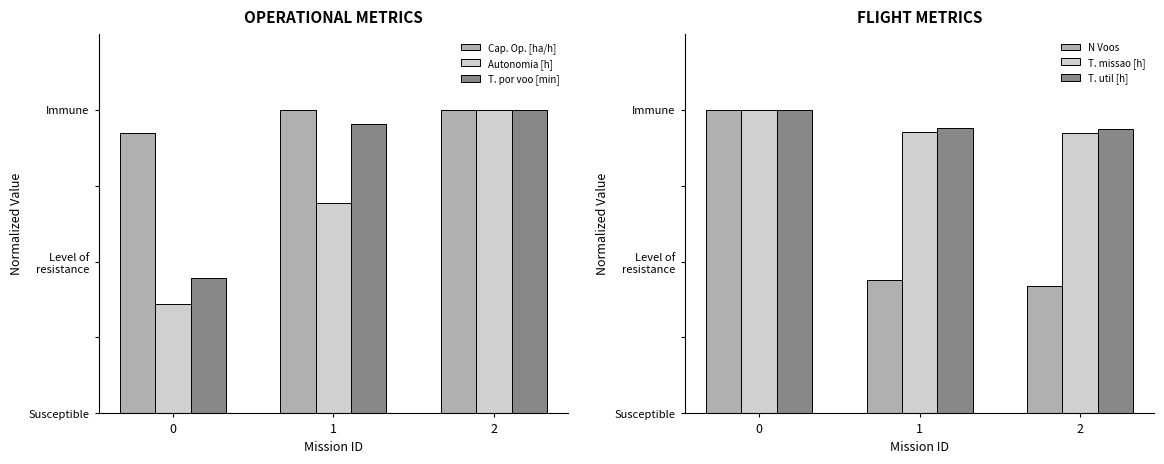

List the labels in order of T. por voo [min] value, smallest first.

0, 1, 2